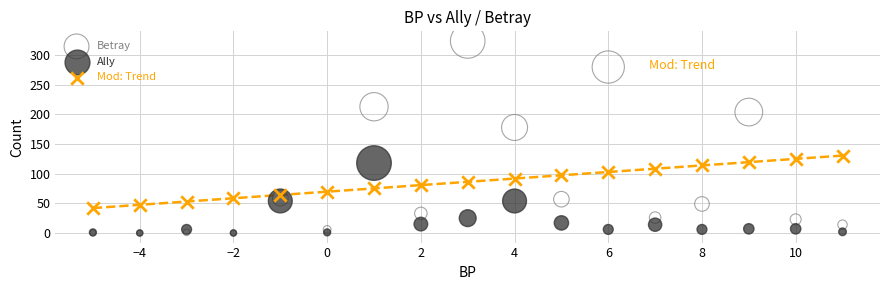

Which series reaches the maximum Y coordinate?

Betray